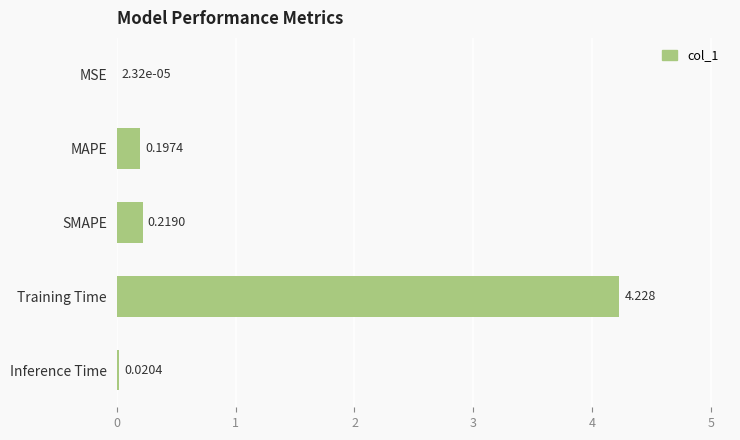

Which label corresponds to the largest value in the chart?

Training Time